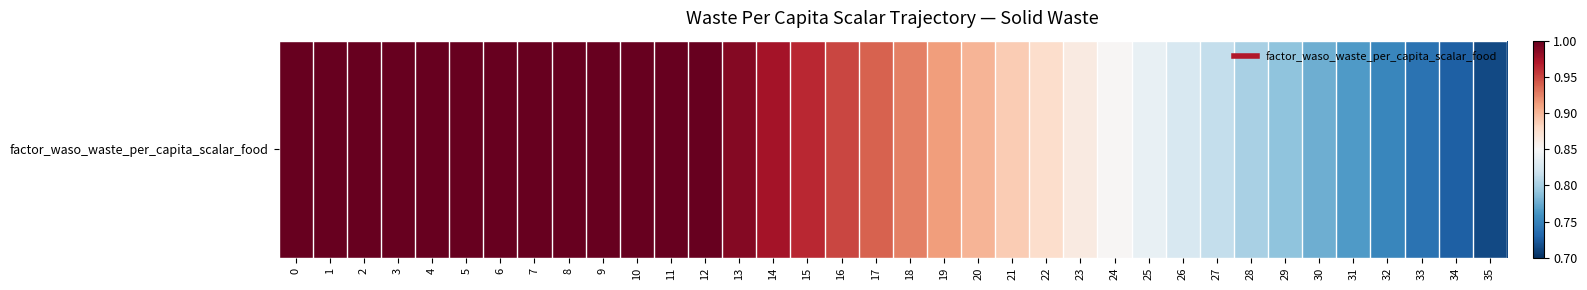

Reading left to right, transcribe all the data shown in this chart.

1.0	1.0	1.0	1.0	1.0	1.0	1.0	1.0	1.0	1.0	1.0	1.0	1.0	1.0	1.0	1.0	1.0	0.9	0.9	0.9	0.9	0.9	0.9	0.9	0.9	0.8	0.8	0.8	0.8	0.8	0.8	0.8	0.8	0.7	0.7	0.7